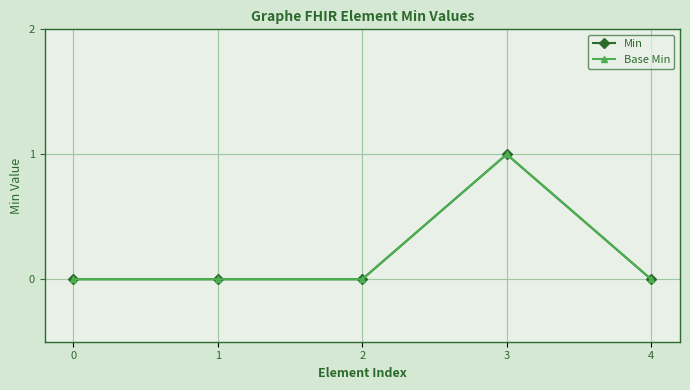

At which category does the chart reach its peak across all series?

3